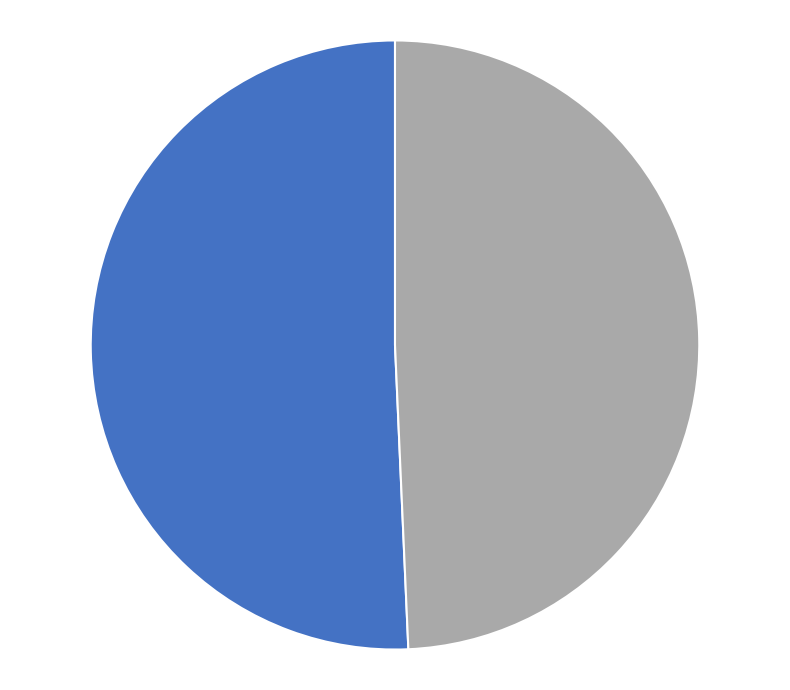

Is there any slice that represents more than half of the pie?

Yes